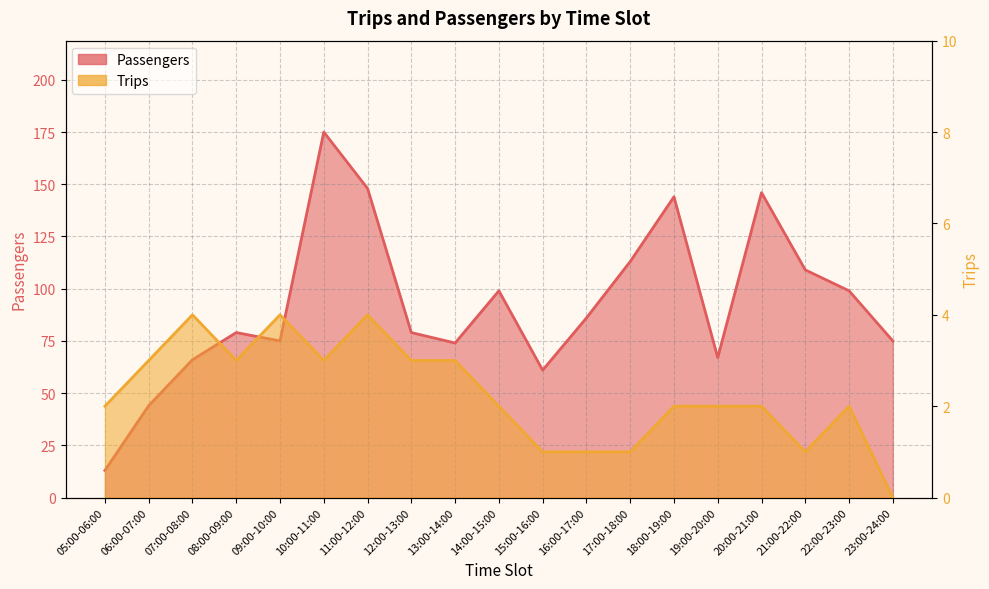

What is the sum of all Passengers values?

1752